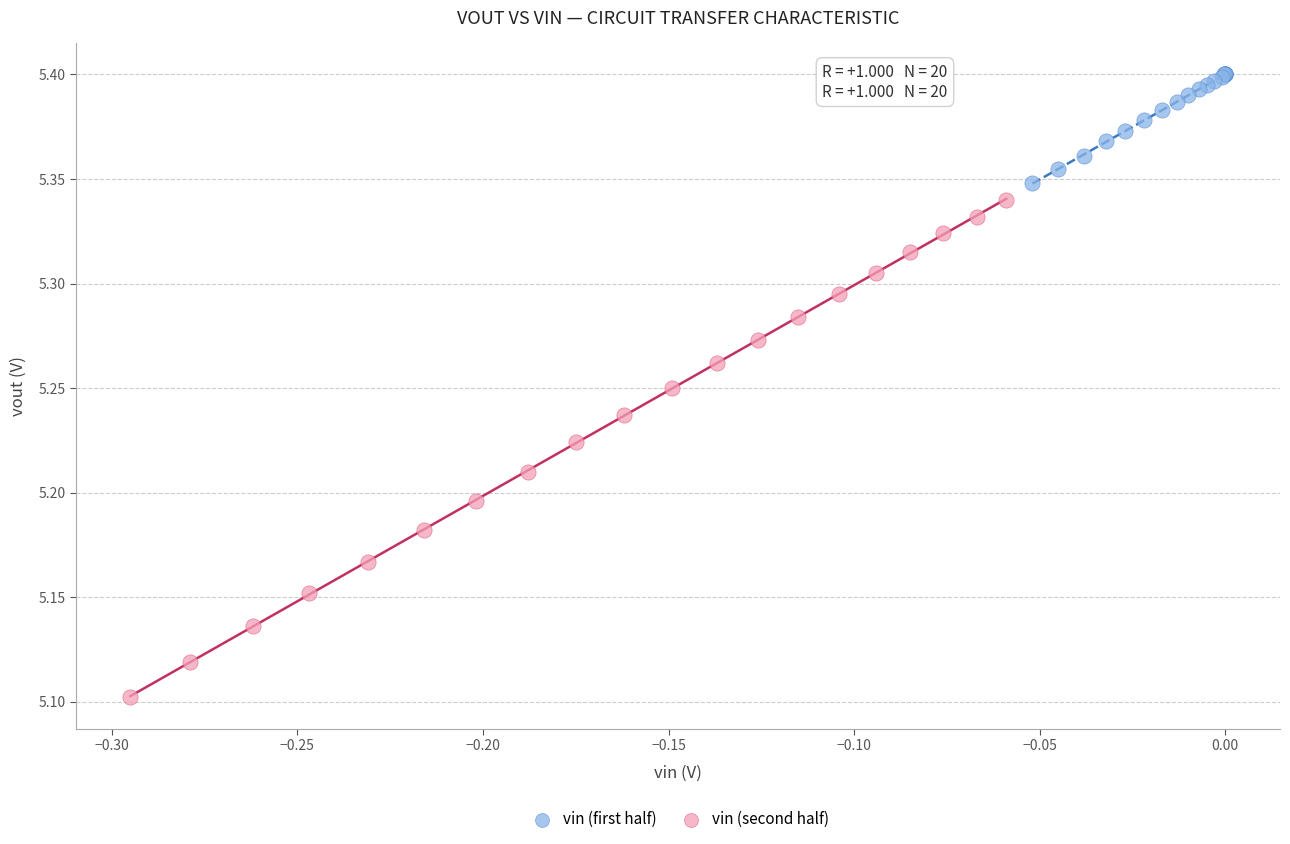

Which series reaches the minimum Y coordinate?

vin (second half)